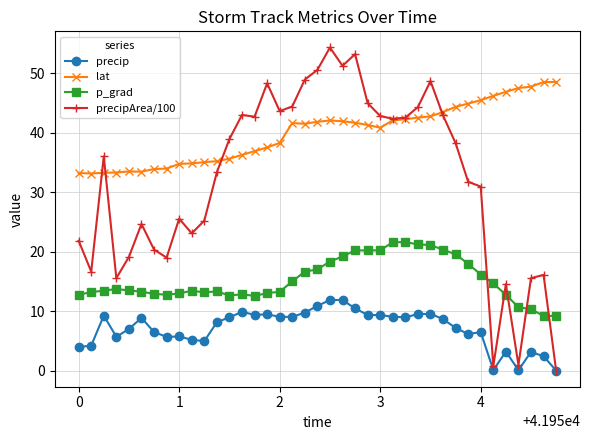

True or false: precip and p_grad intersect in this chart.

False